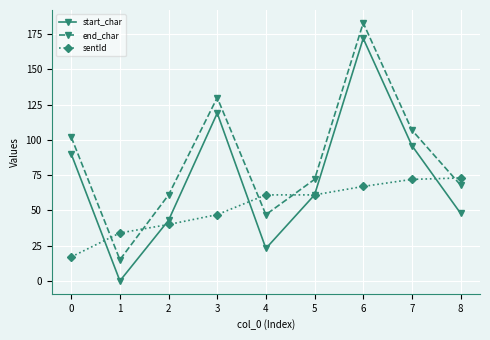

Where is the first local maximum for start_char?

3